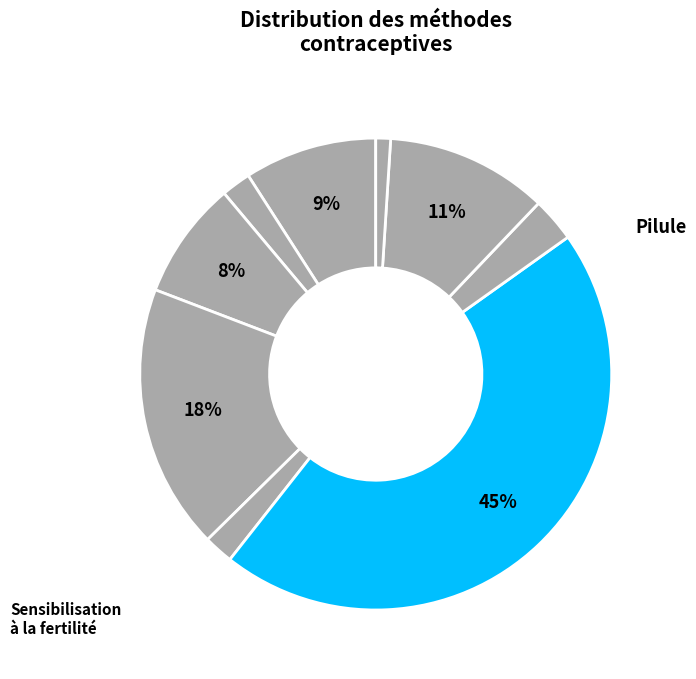

Count the number of slices in the pie.

9